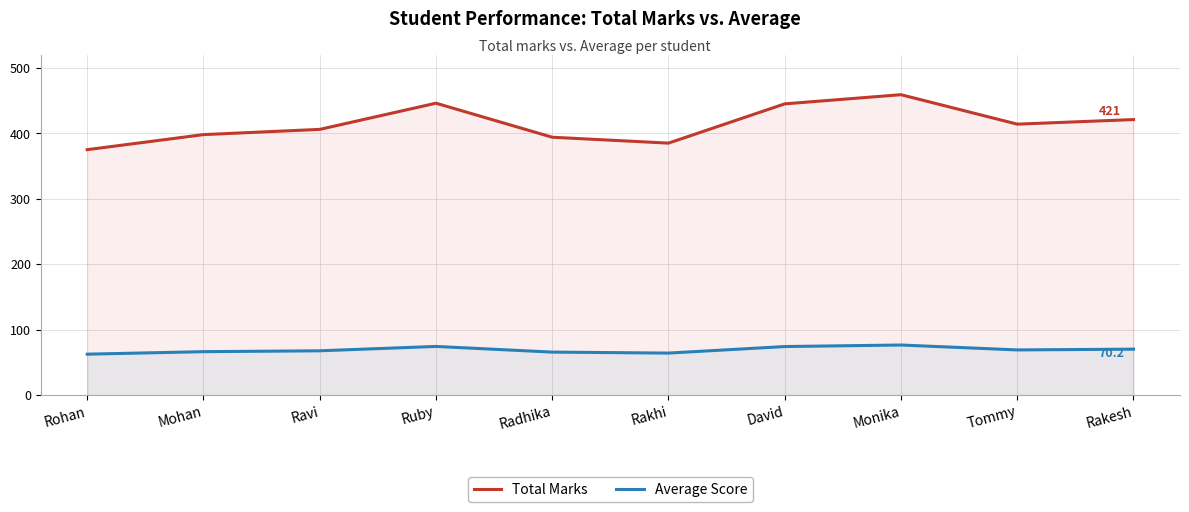

Reading right to left, list all the values displayed in this chart.

Total Marks: Rakesh=421.0	Tommy=414.0	Monika=459.0	David=445.0	Rakhi=385.0	Radhika=394.0	Ruby=446.0	Ravi=406.0	Mohan=398.0	Rohan=375.0
Average Score: Rakesh=70.2	Tommy=69.0	Monika=76.5	David=74.2	Rakhi=64.2	Radhika=65.7	Ruby=74.3	Ravi=67.7	Mohan=66.3	Rohan=62.5